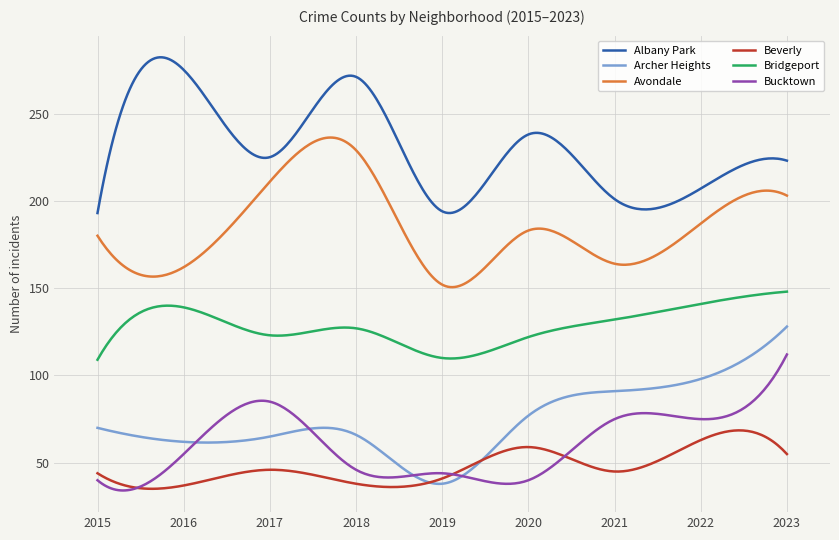

What is the lowest value of the Avondale series?

150.6